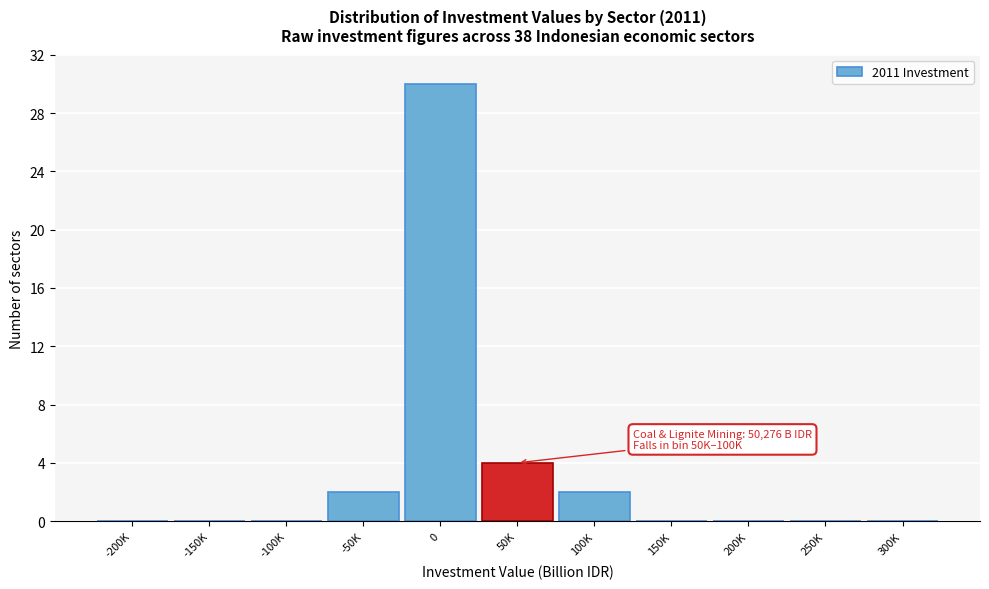

Reading left to right, list all the values displayed in this chart.

-200K=0	-150K=0	-100K=0	-50K=2	0=30	50K=4	100K=2	150K=0	200K=0	250K=0	300K=0